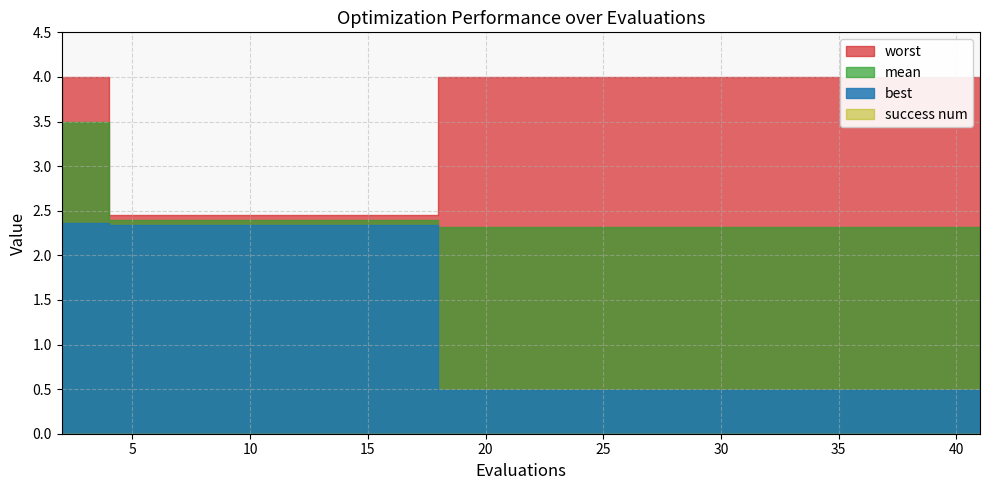

What is the value of the worst point at the 20th from the left?

4.0